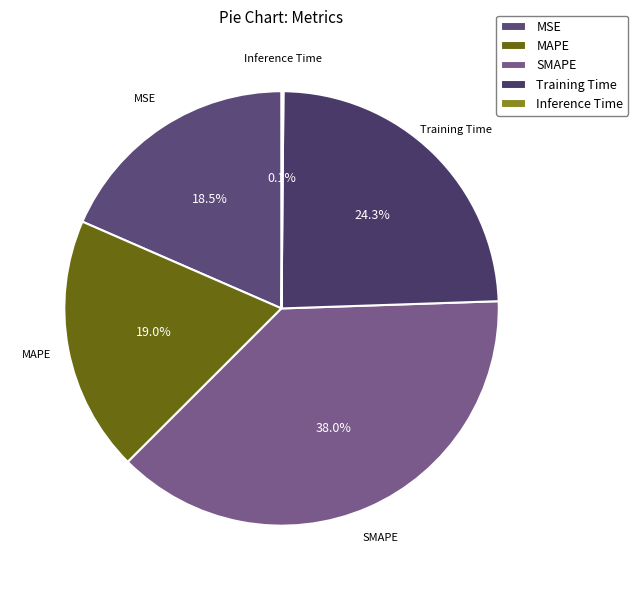

To the nearest percent, what percentage of the pie is Training Time?

24%